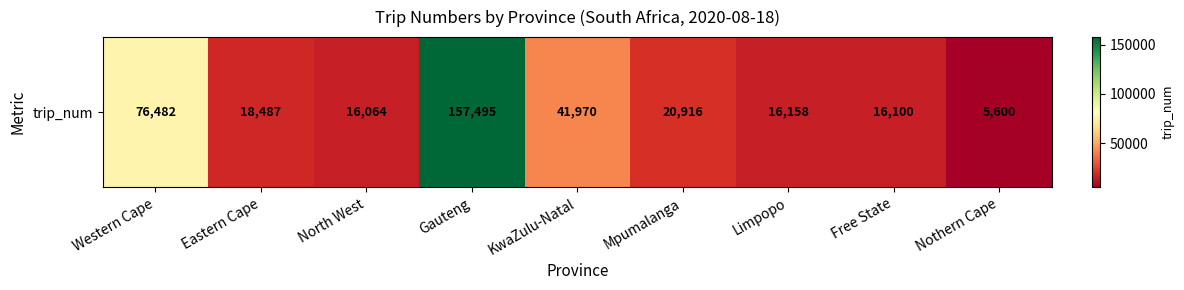

At which label does the data first exceed 18487?

Western Cape